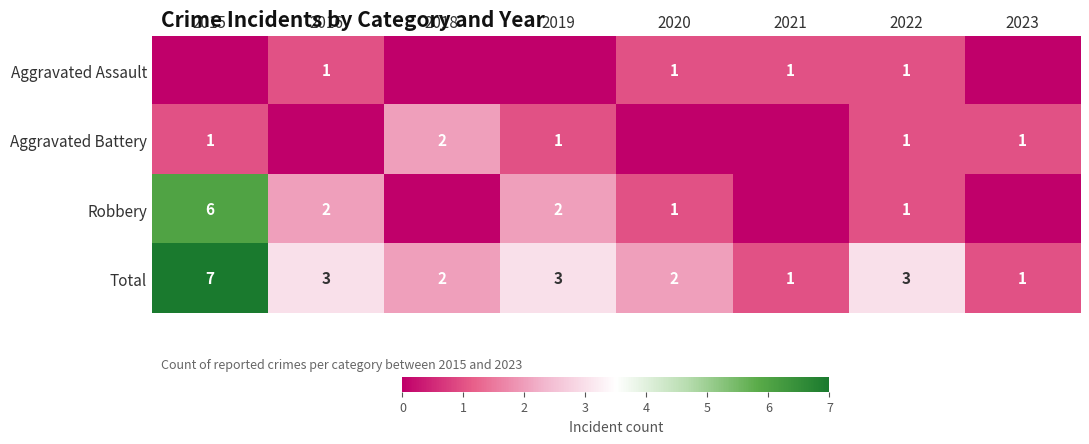

At which label does Total first exceed 3?

2015